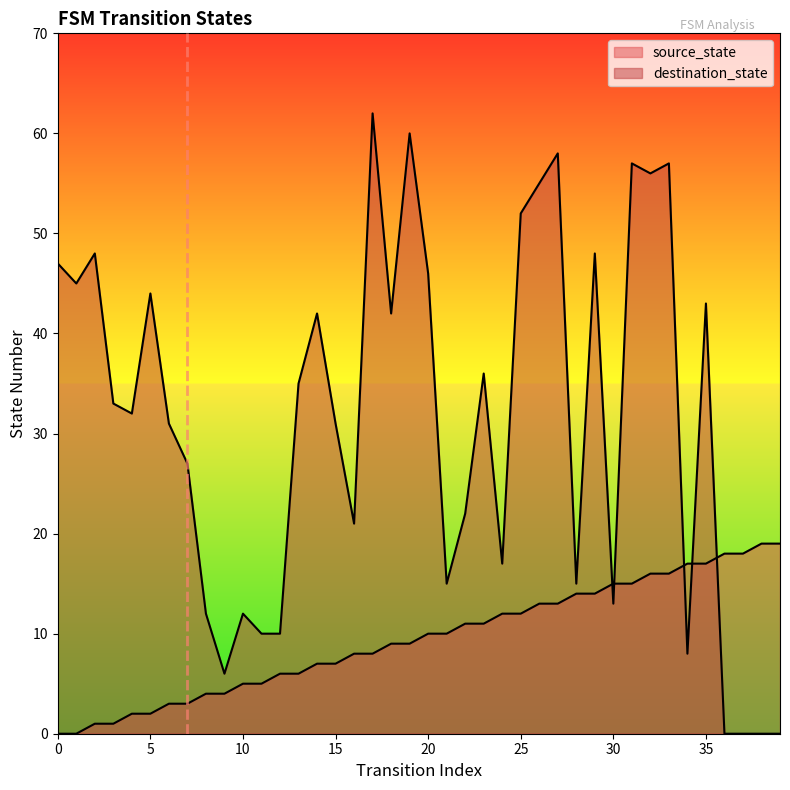

Does the chart display data point markers on the line(s)?

No